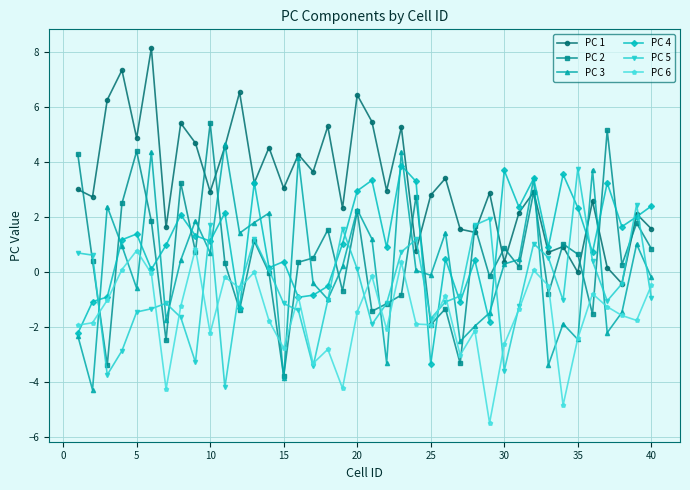

What is the minimum value shown in the chart?

-5.5